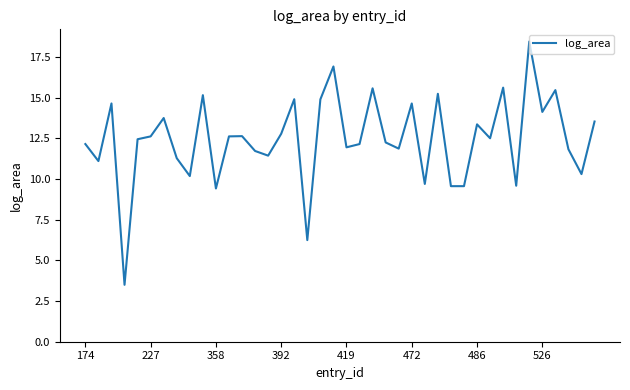

What is the difference between the maximum and second lowest values?

12.2